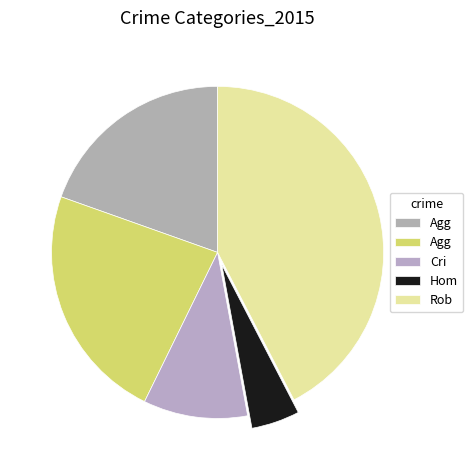

How many slices are in this pie chart?

5